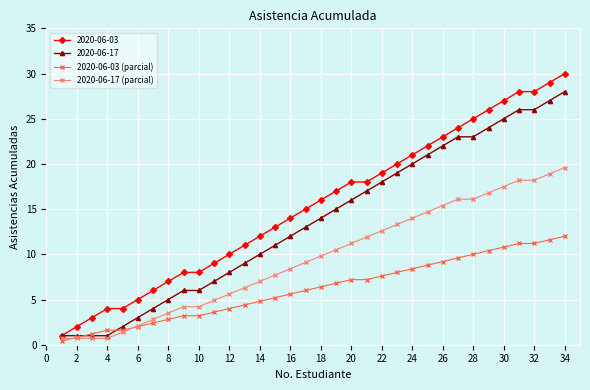

What is the greatest value displayed?

30.0